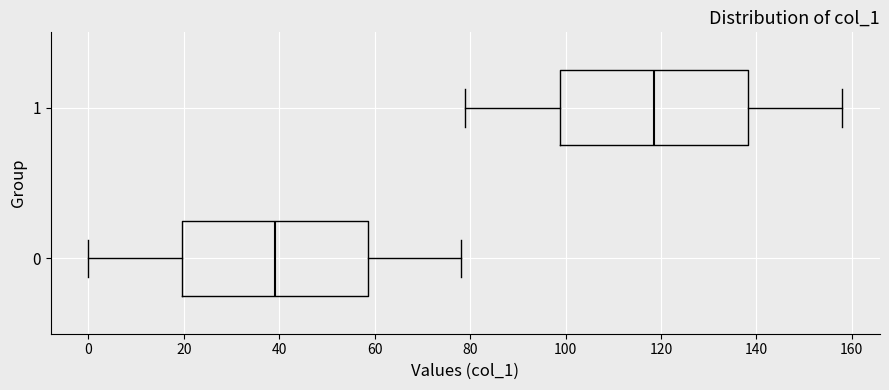

Where does the right whisker of the box at y = 0 end on the x-axis? The values are not printed on the chart, so give them approximately, as read against the axis.

78